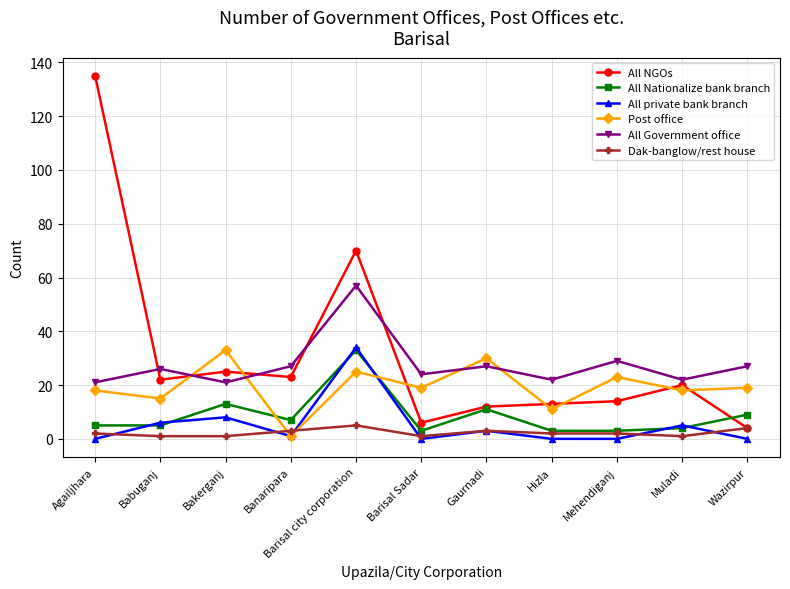

The value of All NGOs at Gaurnadi is 12. True or false?

True